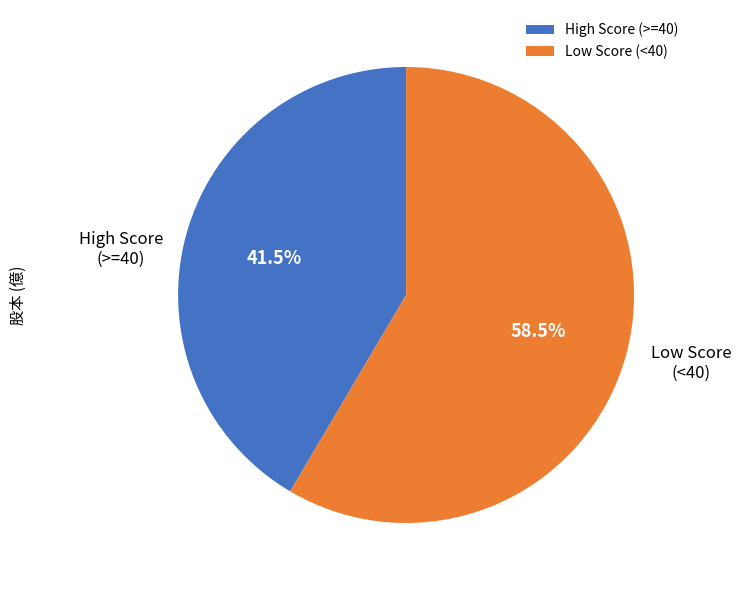

Approximately how many times larger is the value at High Score (>=40) compared to Low Score (<40)?

0.7